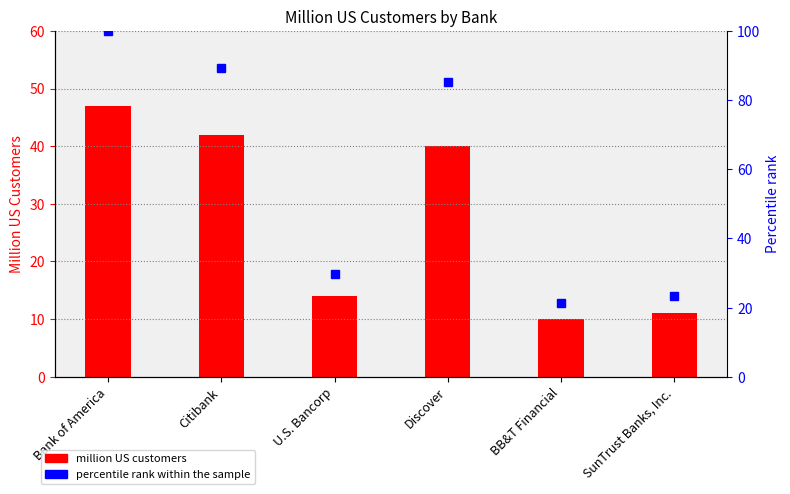

The percentile rank within the sample series shows 100.0 at Bank of America. True or false?

True